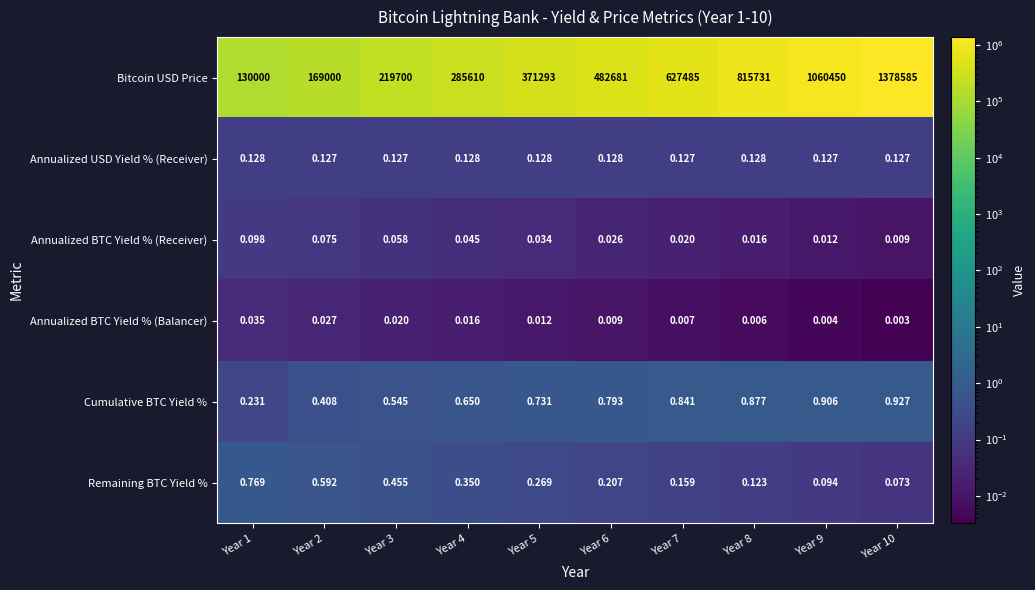

Rank the series at Year 8 from highest to lowest value.

Bitcoin USD Price, Cumulative BTC Yield %, Annualized USD Yield % (Receiver), Remaining BTC Yield %, Annualized BTC Yield % (Receiver), Annualized BTC Yield % (Balancer)